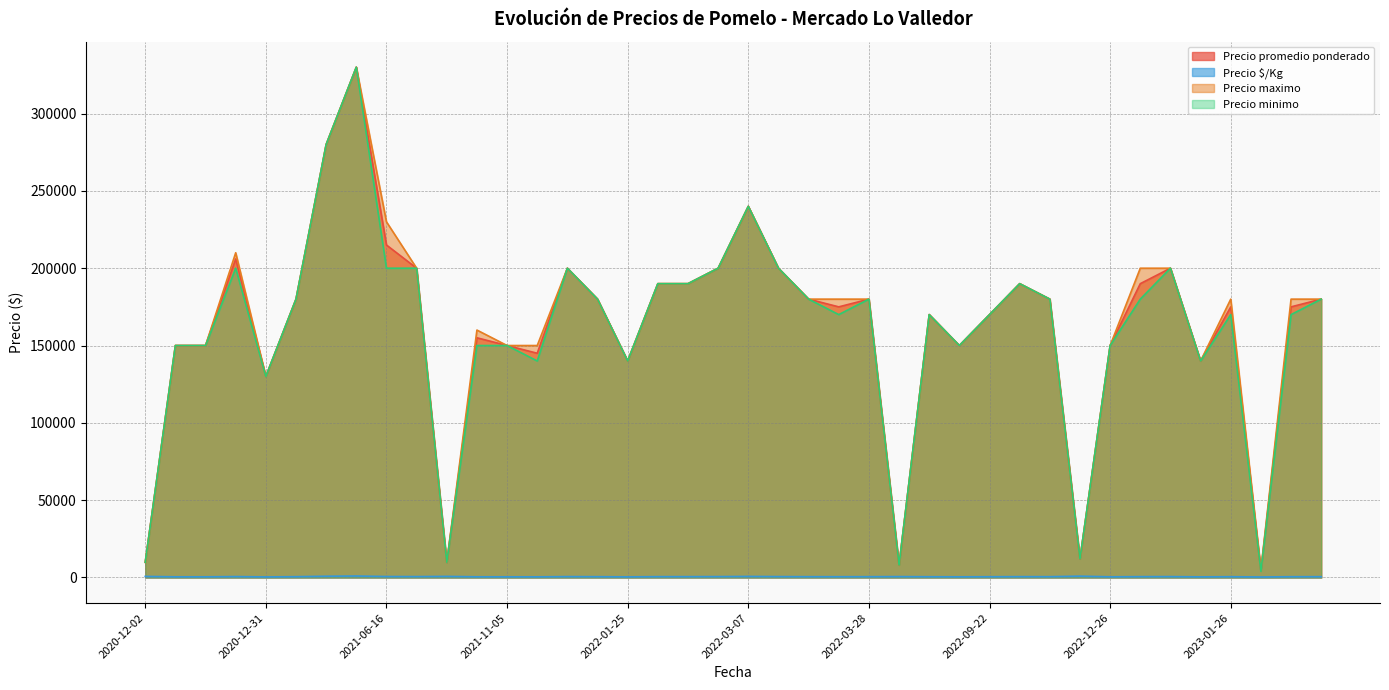

What is the highest value of the Precio minimo series?

330000